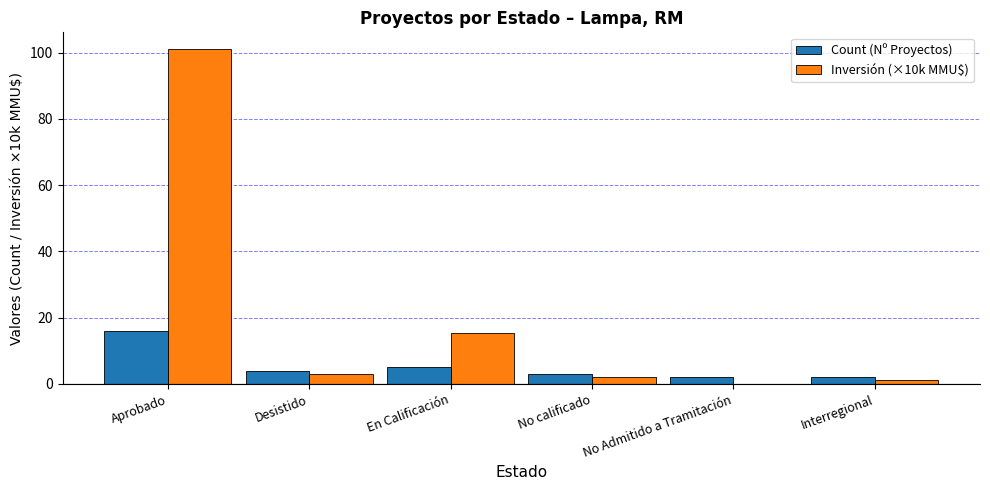

Which series has the largest total across all categories?

Inversión (×10k MMU$)